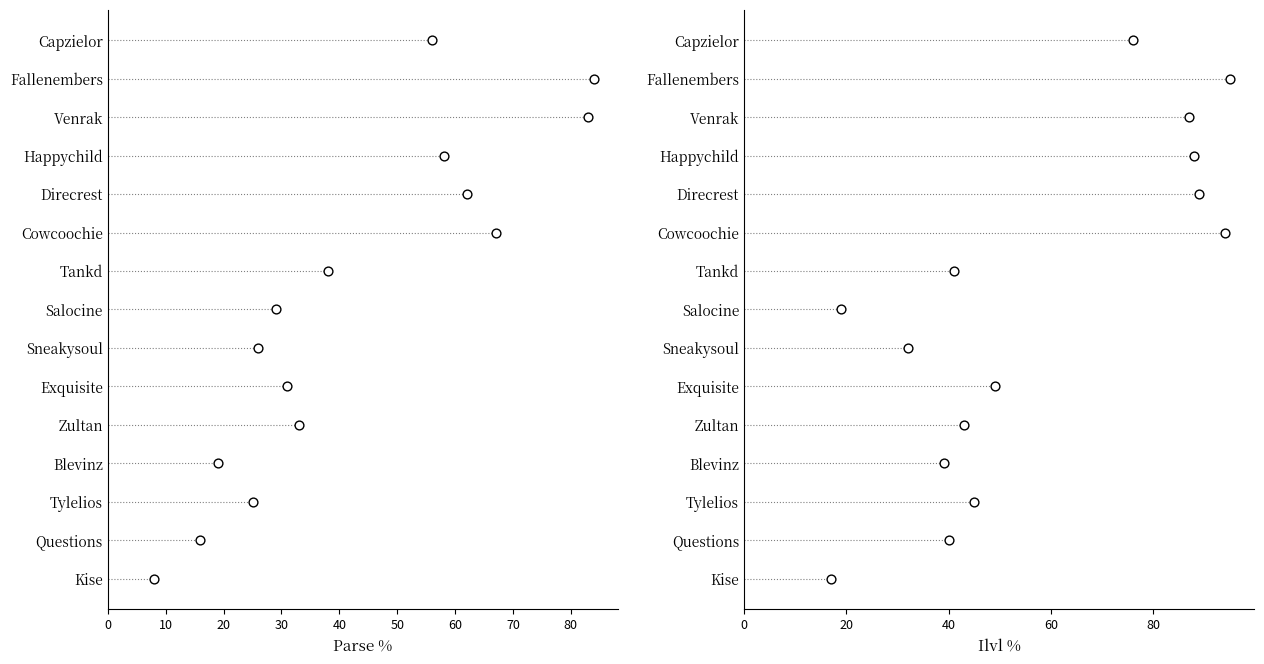

Which series contains the highest Y value?

Parse %